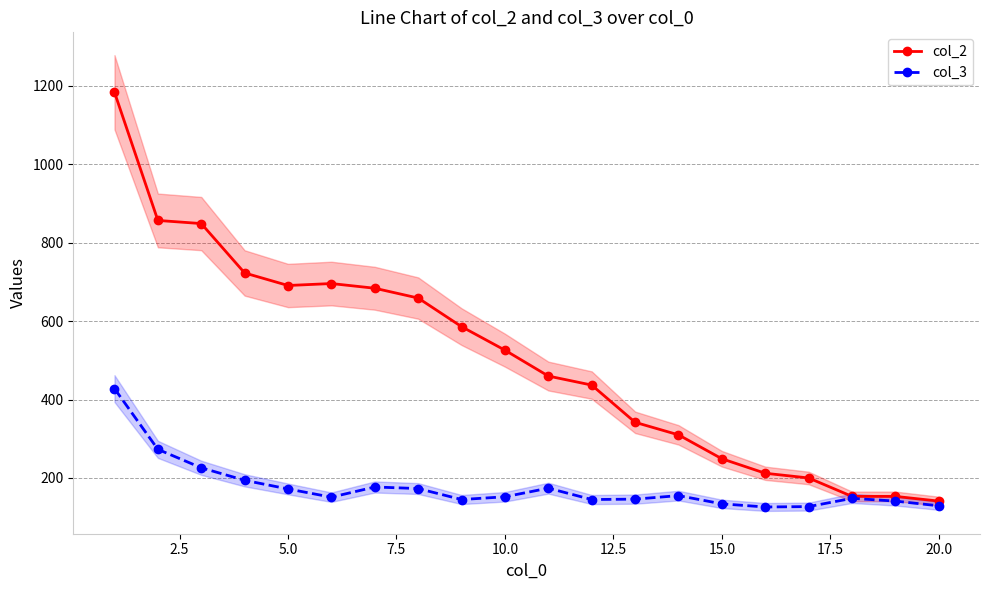

True or false: col_3 has more than 1 points higher than both neighbors.

True